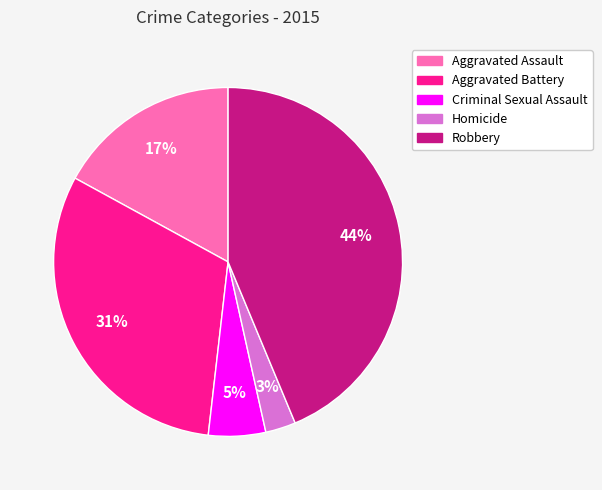

Is it true that Homicide is 3% of the pie?

True